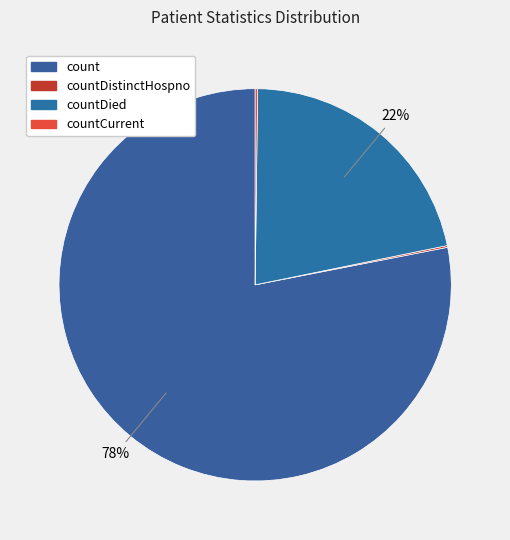

To the nearest percent, what is the difference between the largest and smallest slice percentages?

78%